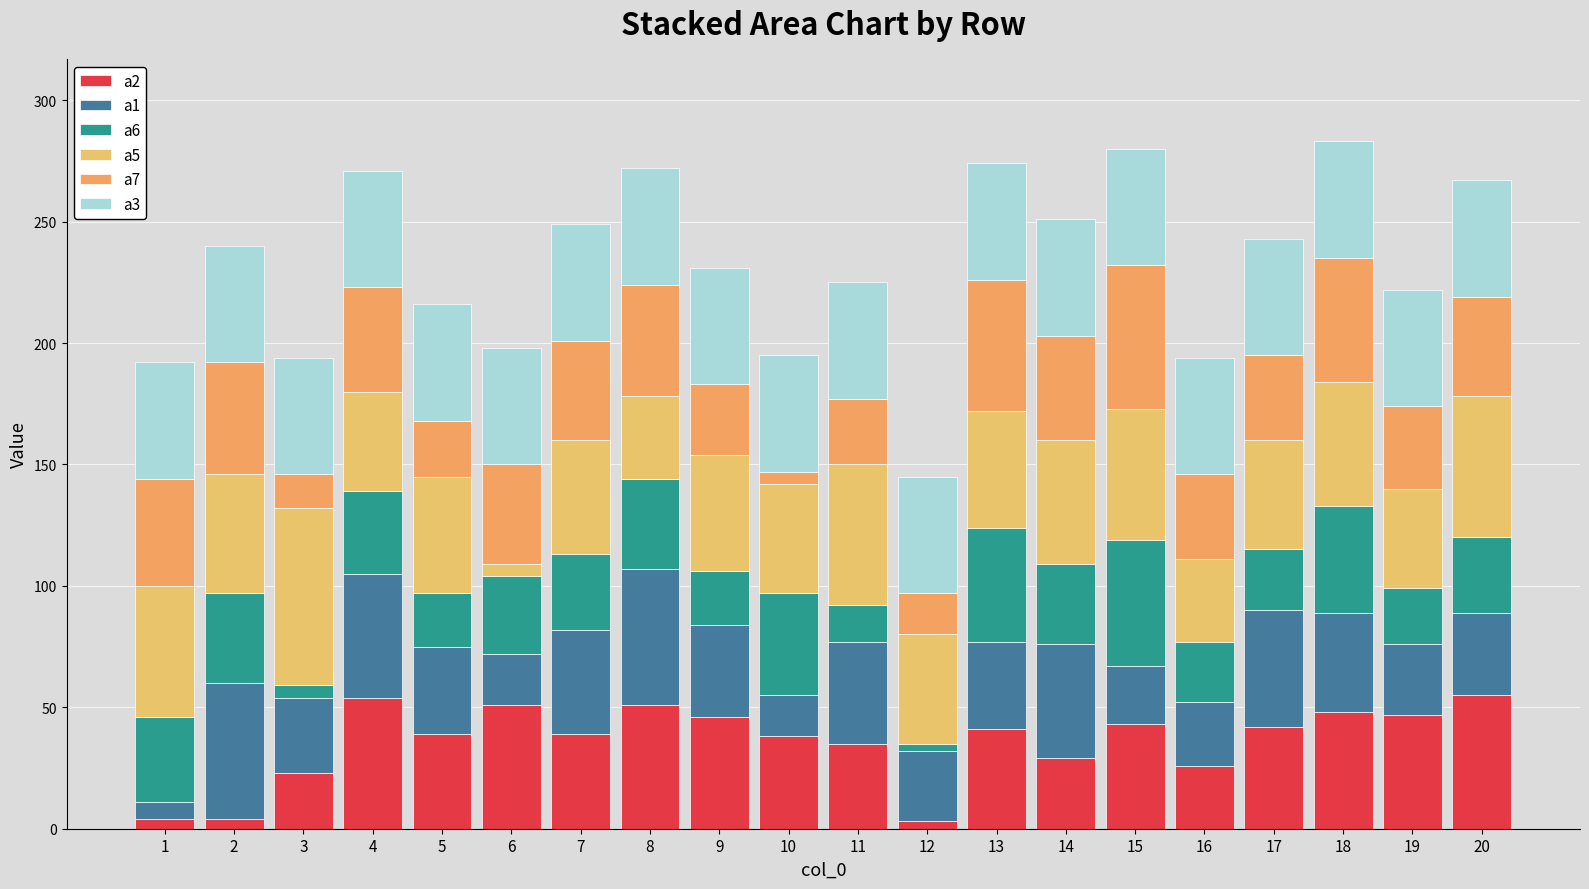

How many bars are there in total?

20